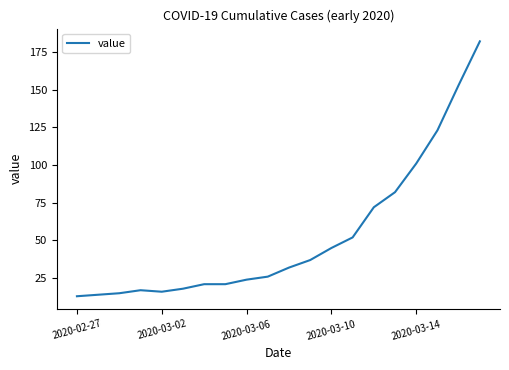

What is the minimum value shown in the chart?

13